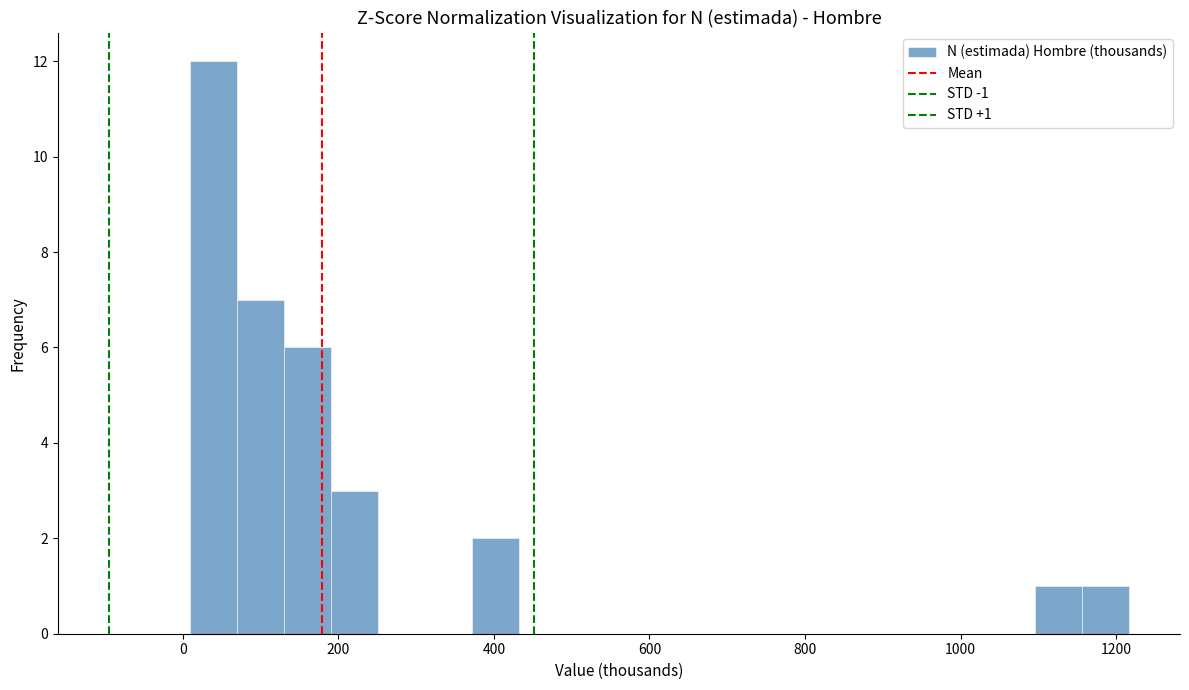

Read against the x-axis, roughly where is the centre of the tallest bar?

40